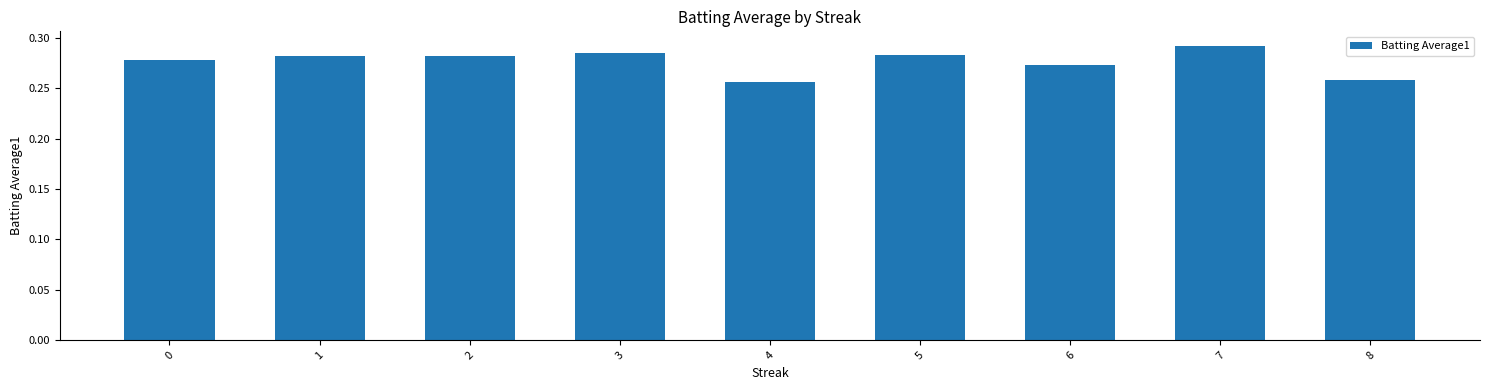

How many values are between 0 and 1?

9